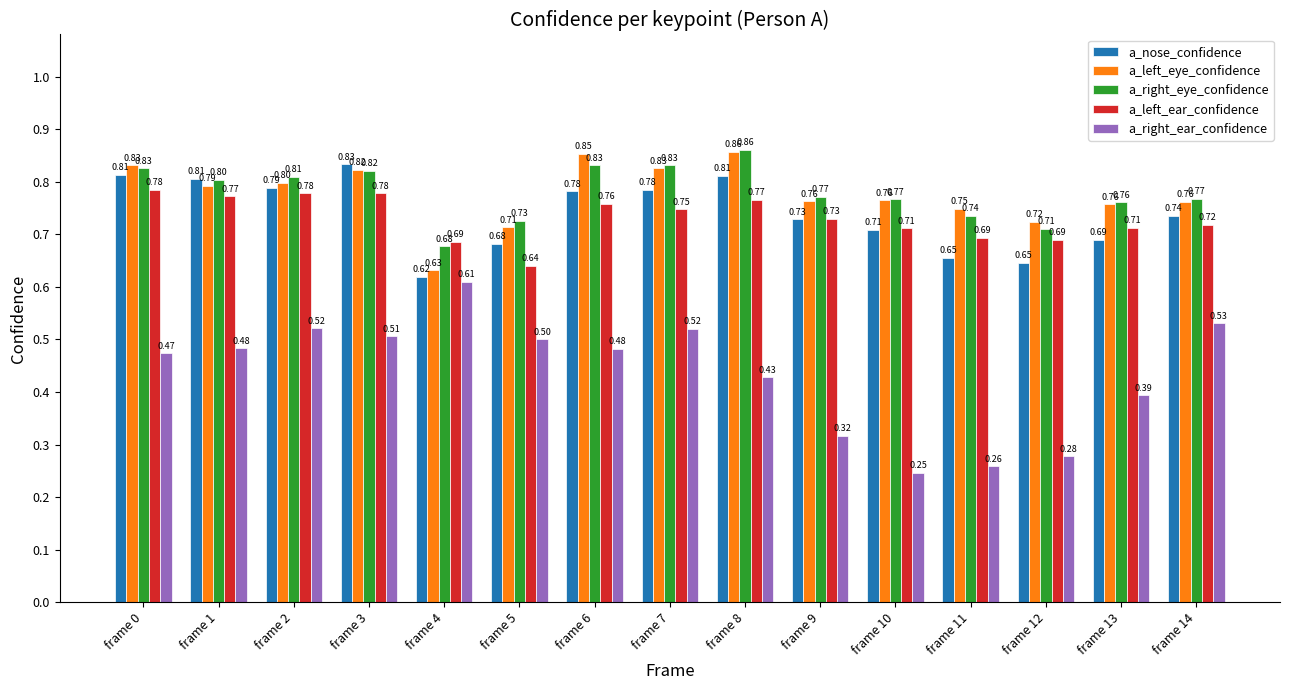

Between frame 4 and frame 6, which series saw the biggest shift?

a_left_eye_confidence